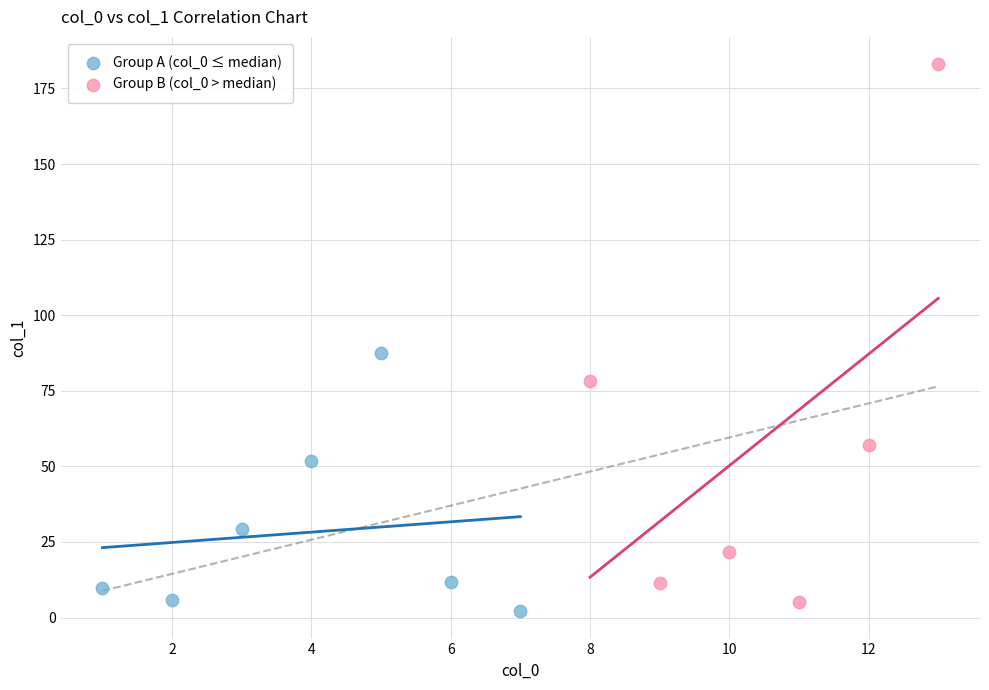

Which series contains the lowest Y value?

Group A (col_0 ≤ median)